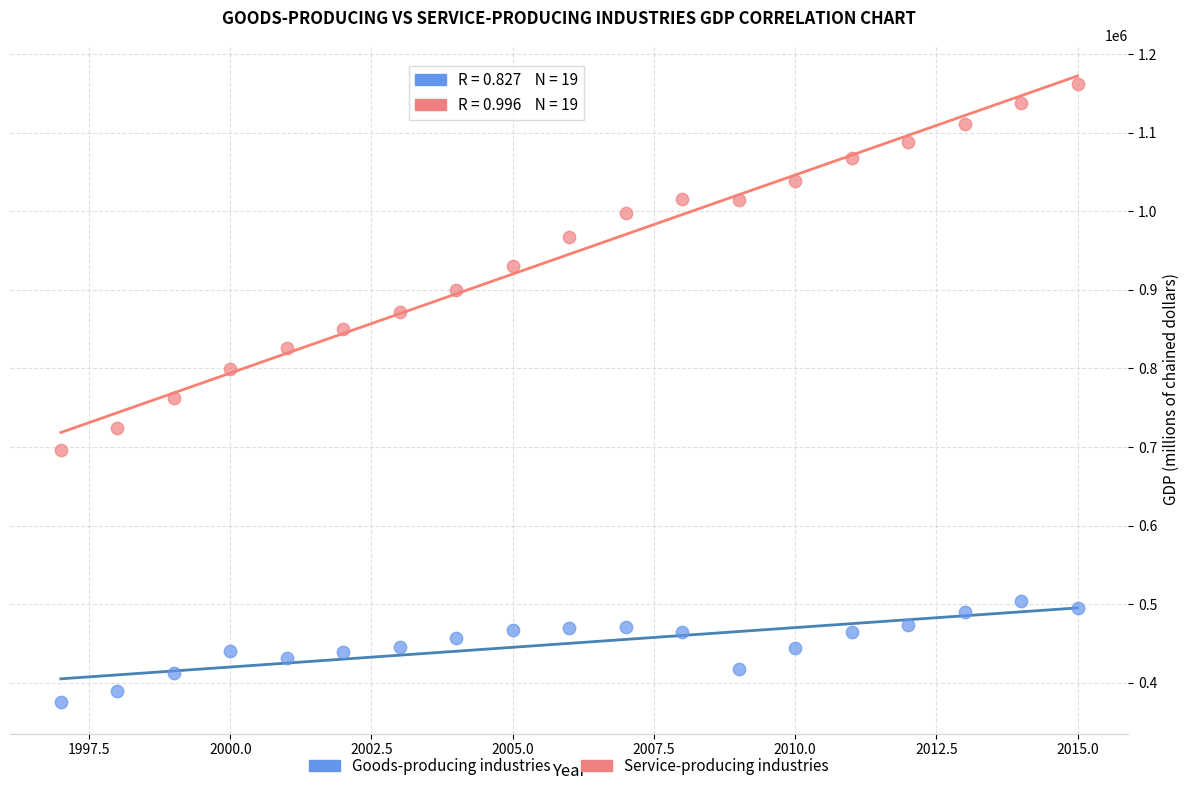

Which series contains the lowest Y value?

Goods-producing industries